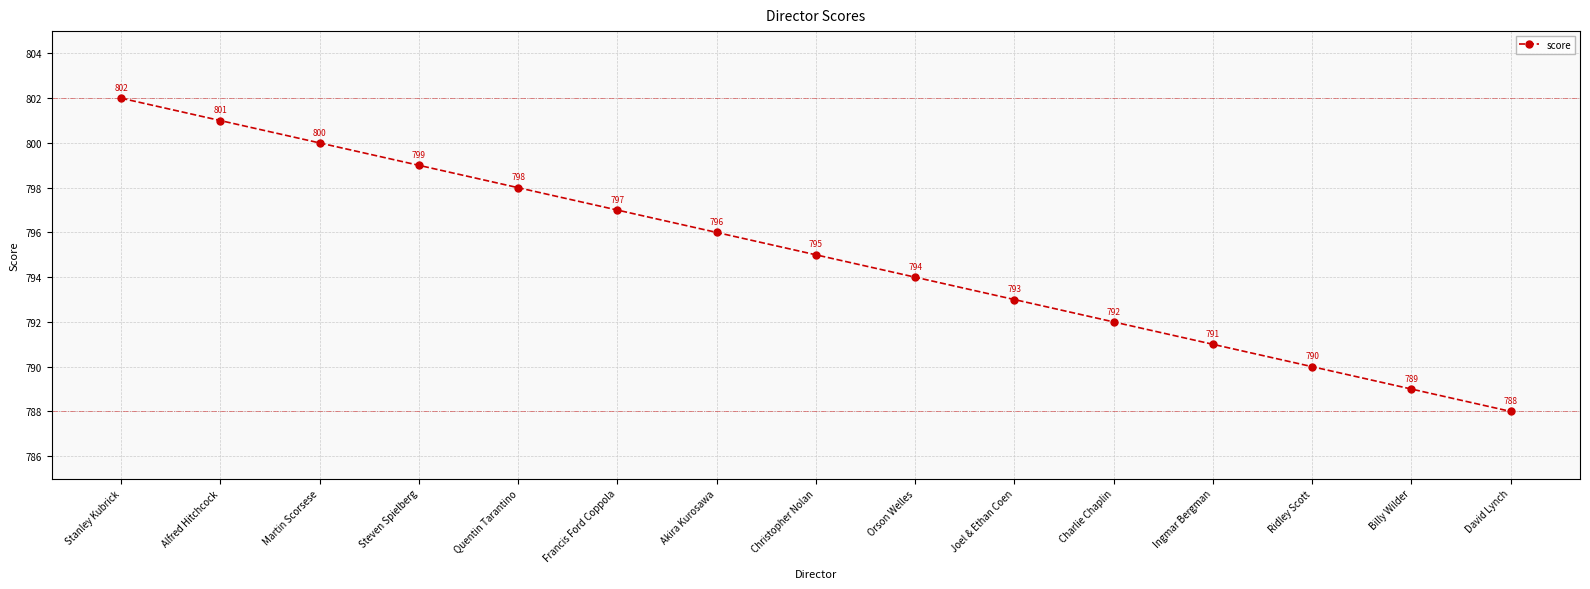

The value at Francis Ford Coppola is 797. True or false?

True